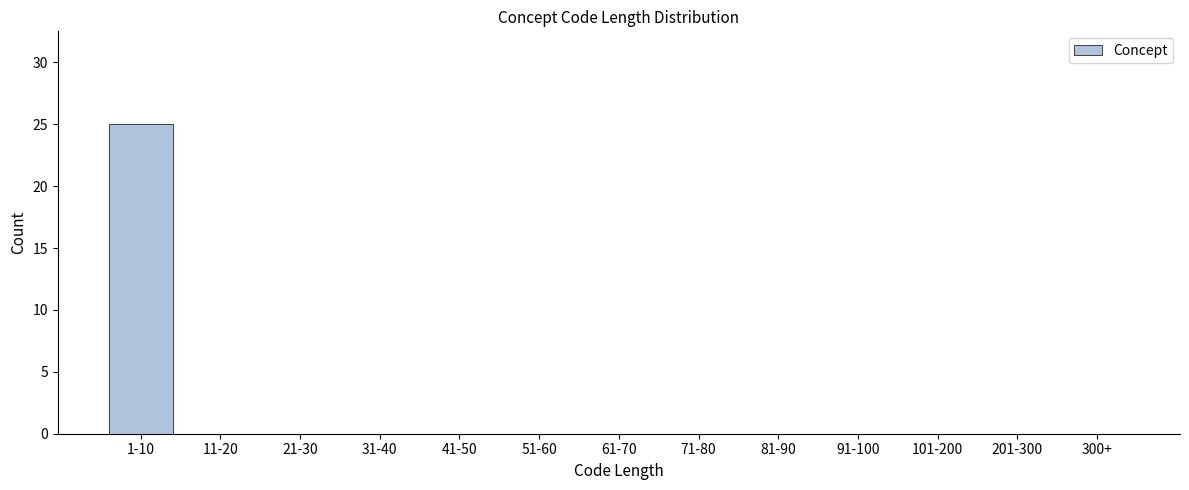

Reading right to left, what are all the values shown in this chart?

300+=0	201-300=0	101-200=0	91-100=0	81-90=0	71-80=0	61-70=0	51-60=0	41-50=0	31-40=0	21-30=0	11-20=0	1-10=25